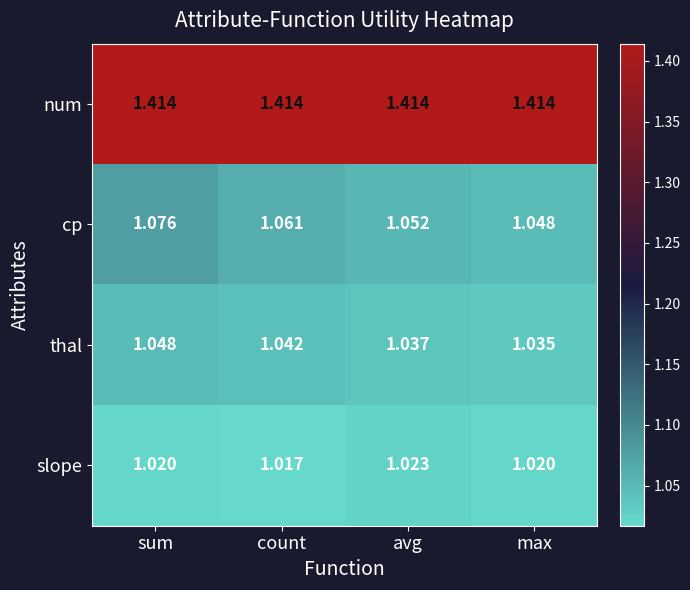

List the series in order of their peak value, lowest first.

slope, thal, cp, num